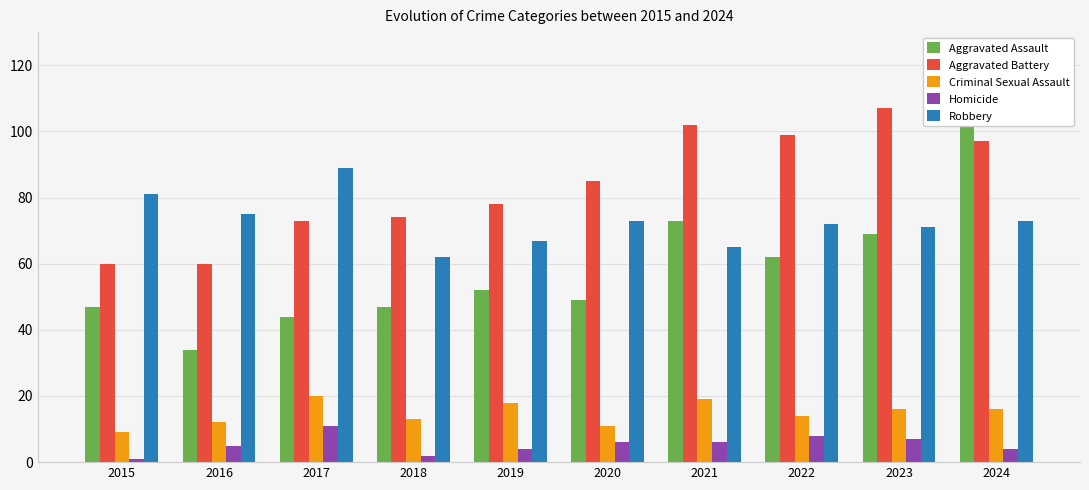

Reading left to right, what are all the values shown in this chart?

Aggravated Assault: 47	34	44	47	52	49	73	62	69	109
Aggravated Battery: 60	60	73	74	78	85	102	99	107	97
Criminal Sexual Assault: 9	12	20	13	18	11	19	14	16	16
Homicide: 1	5	11	2	4	6	6	8	7	4
Robbery: 81	75	89	62	67	73	65	72	71	73